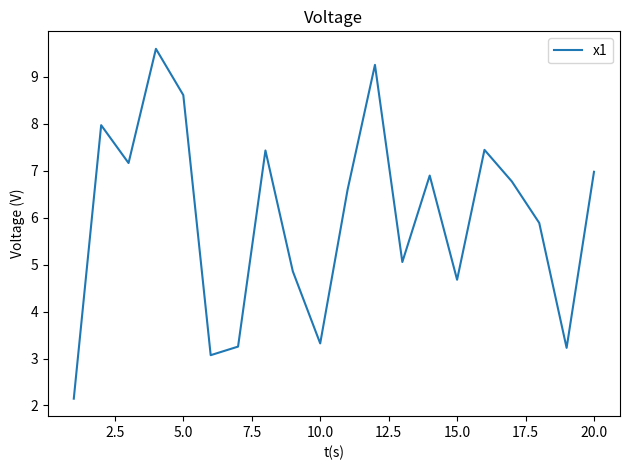

What is the difference between the maximum and minimum values?

7.5